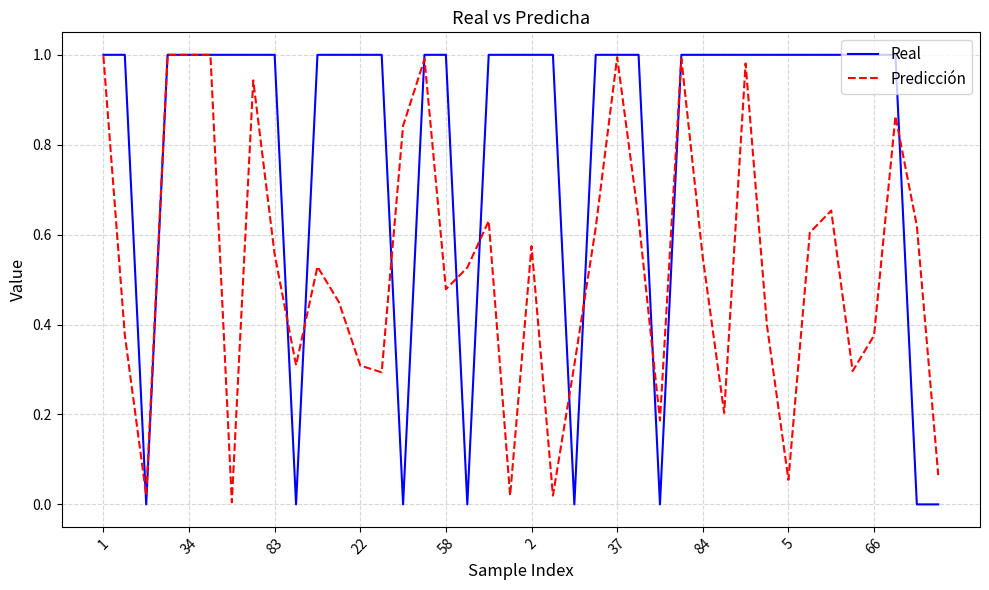

Rank the series by their average value, from highest to lowest.

Real, Predicción